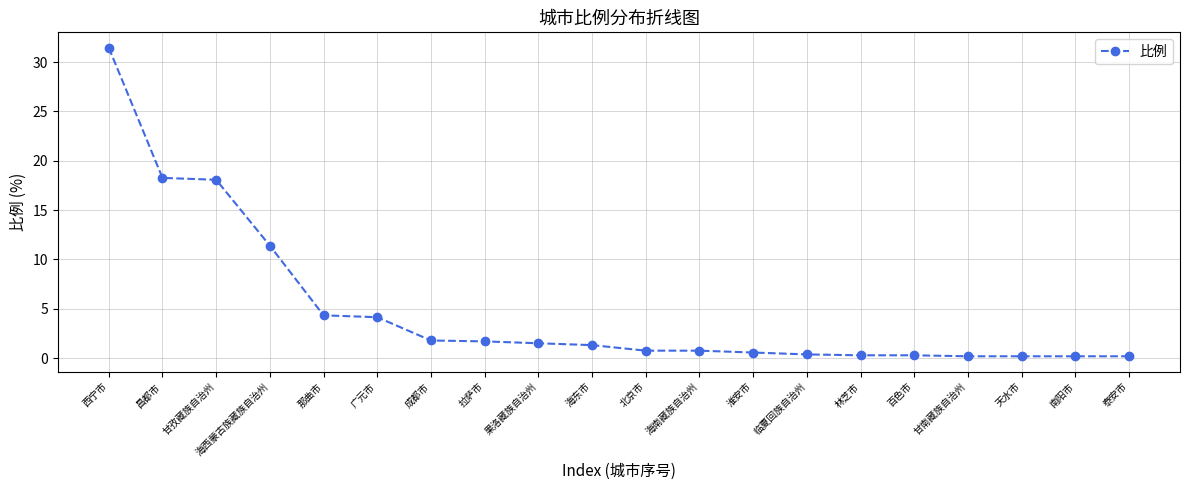

What is the sum of all values?

97.6